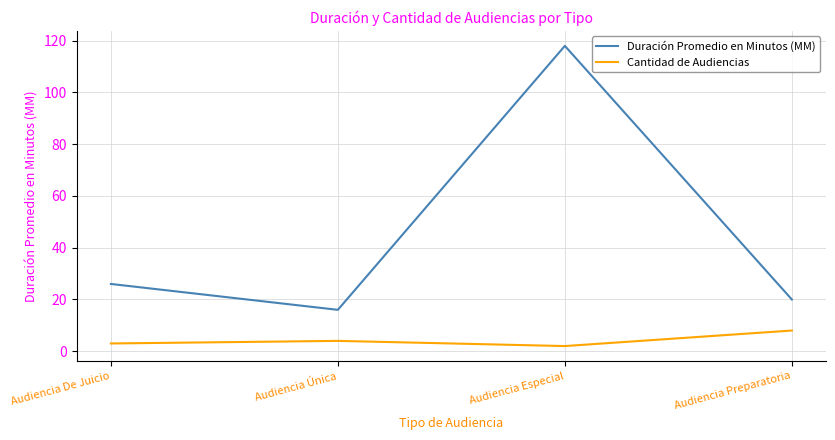

How many Cantidad de Audiencias values are between 3 and 8?

3